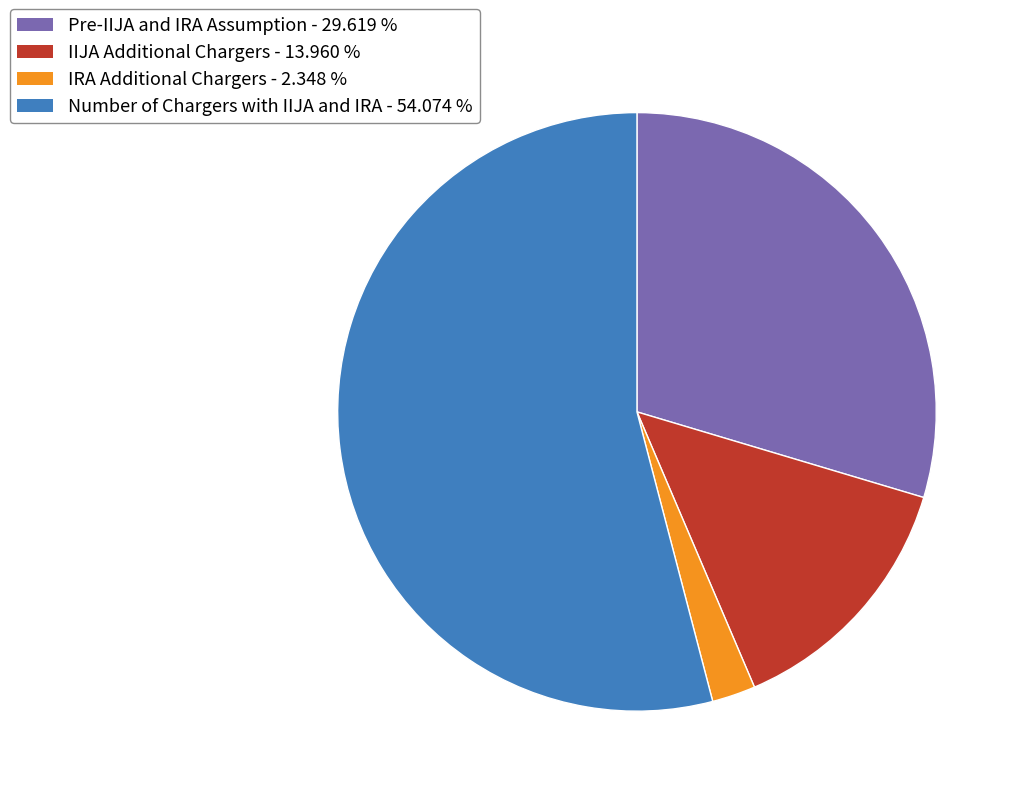

Which slice is the largest?

Number of Chargers with IIJA and IRA